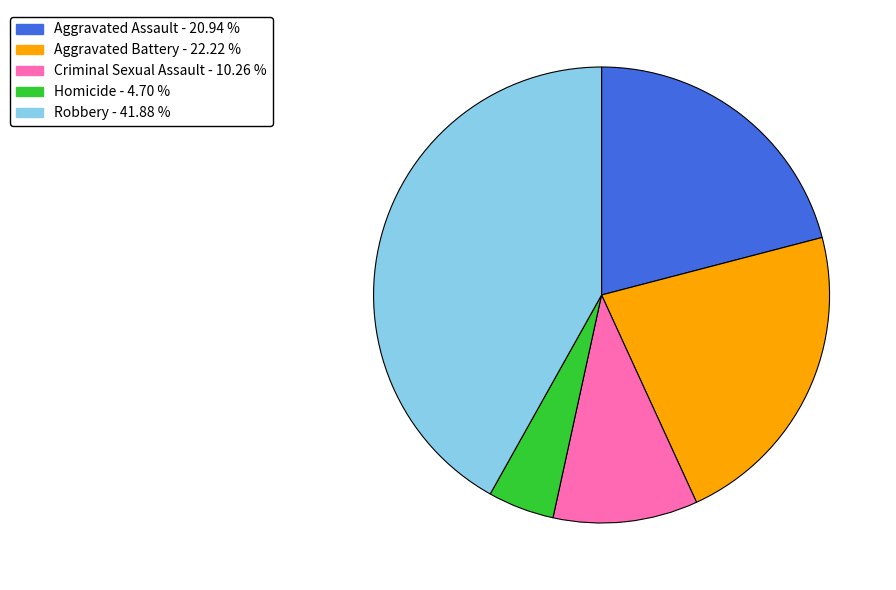

Approximately how many times larger is the value at Robbery compared to Aggravated Battery?

1.9